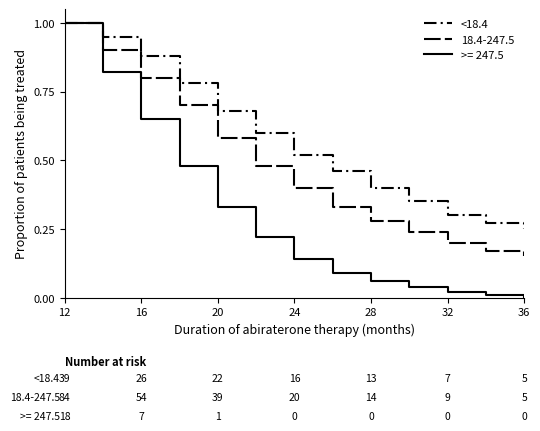

At which category does the chart reach its peak across all series?

12